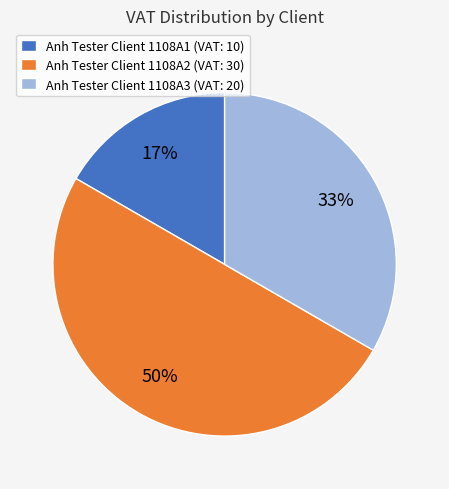

Does Anh Tester Client 1108A3 (VAT: 20) account for over 50% of the chart?

No